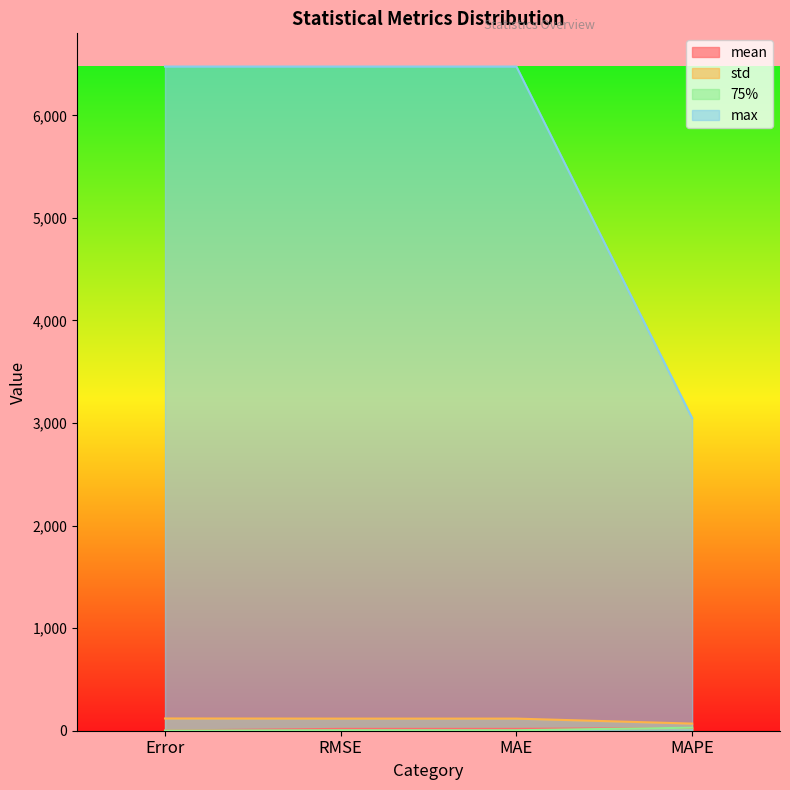

Reading left to right, what are all the values shown in this chart?

mean: 2.1	18.0	18.0	27.0
std: 119.4	118.0	118.0	69.5
75%: 1.3	4.6	4.6	29.7
max: 6476.0	6476.0	6476.0	3048.1